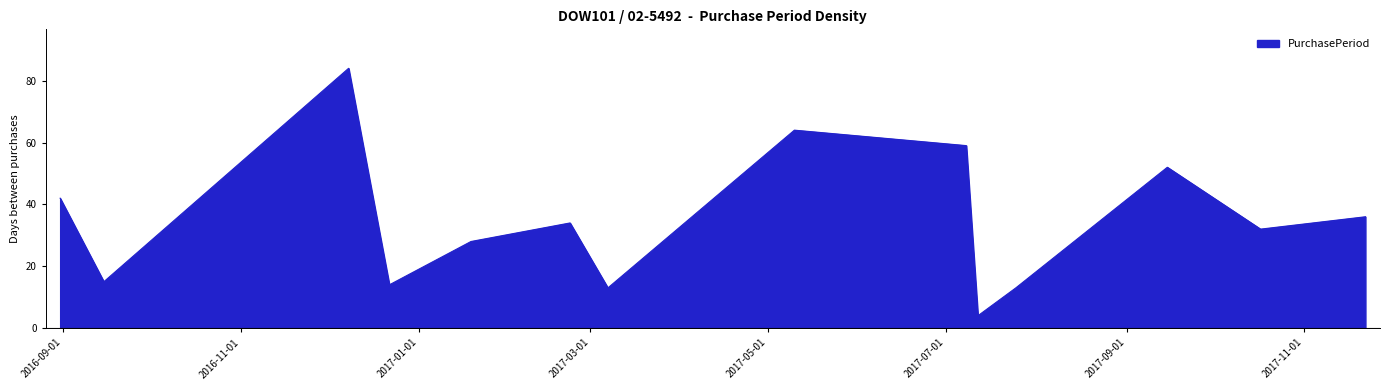

What is the maximum value shown in the chart?

84